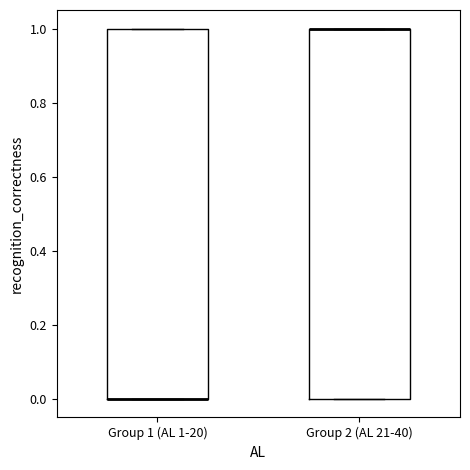

Reading left to right, transcribe this box plot: for each box, give where its median line is, the range the box spans, and where its two whiskers end, as read against the y-axis. The values are not printed on the chart, so give them approximately, as read against the axis.

Group 1 (AL 1-20): median 0 (drawn on the box's lower edge), box 0 to 1, whiskers 0 to 1
Group 2 (AL 21-40): median 1 (drawn on the box's upper edge), box 0 to 1, whiskers 0 to 1